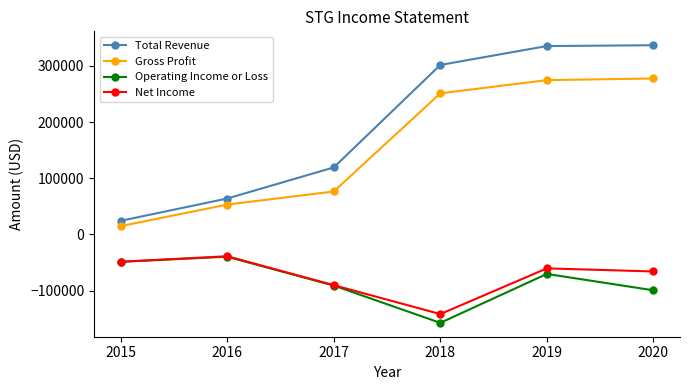

At 2020, list the series in order from smallest to largest.

Operating Income or Loss, Net Income, Gross Profit, Total Revenue